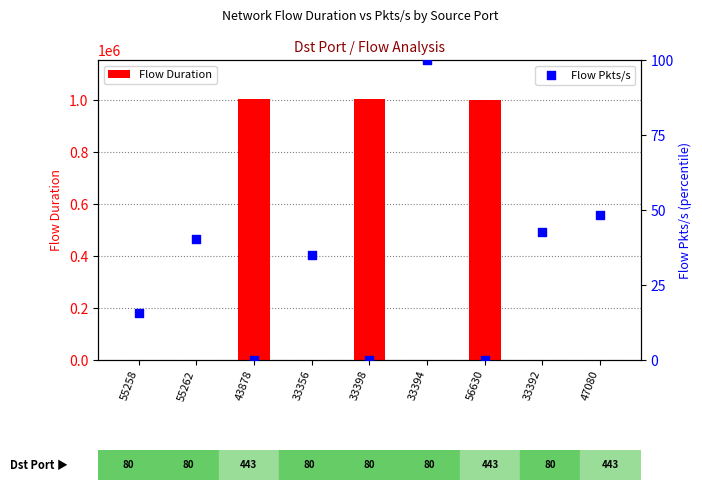

Which series has the widest spread of Y values?

Flow Duration